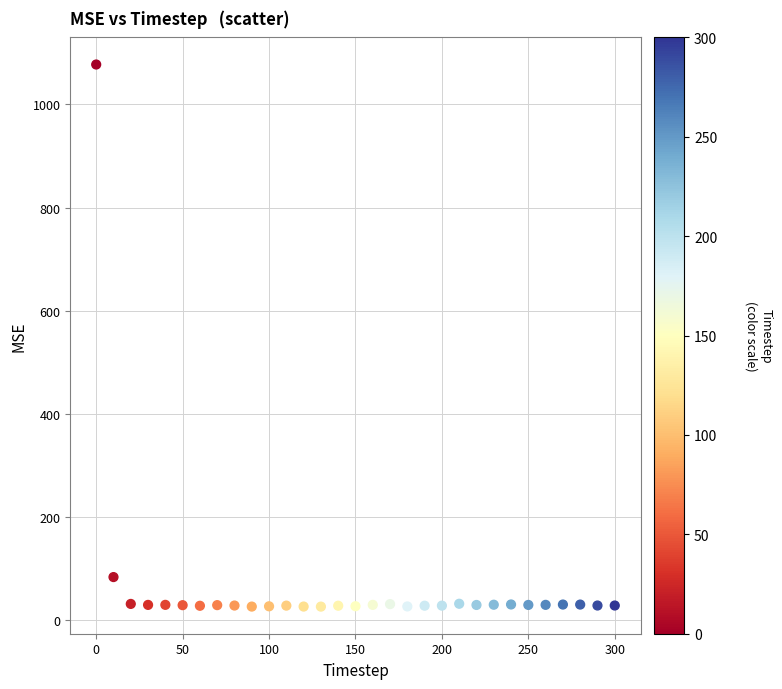

What is the range of Y values (max minus min)?

1051.0